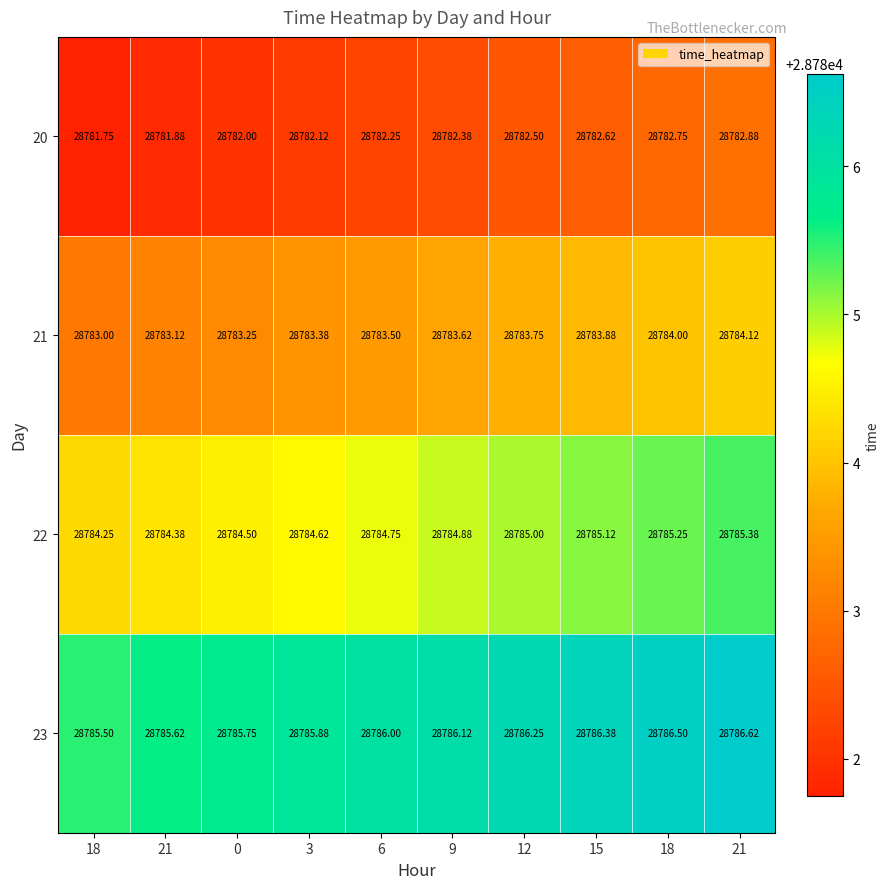

At 21, list the series in order from smallest to largest.

20, 21, 22, 23